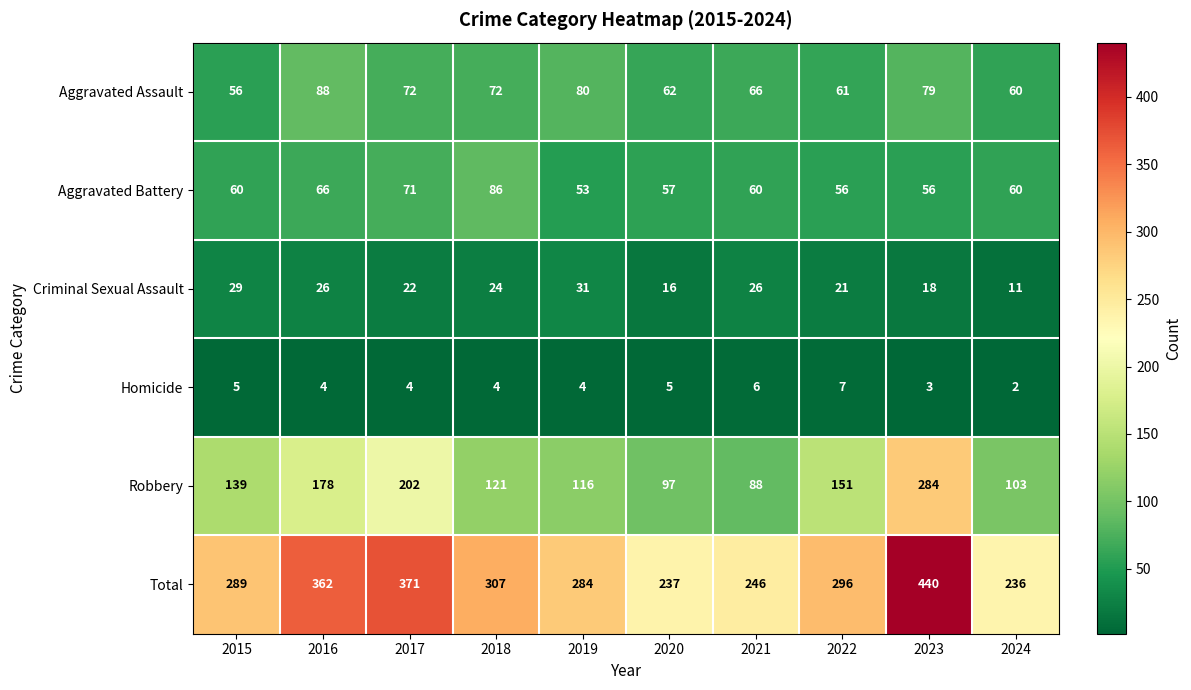

Where does the Homicide series first go above 4?

2015